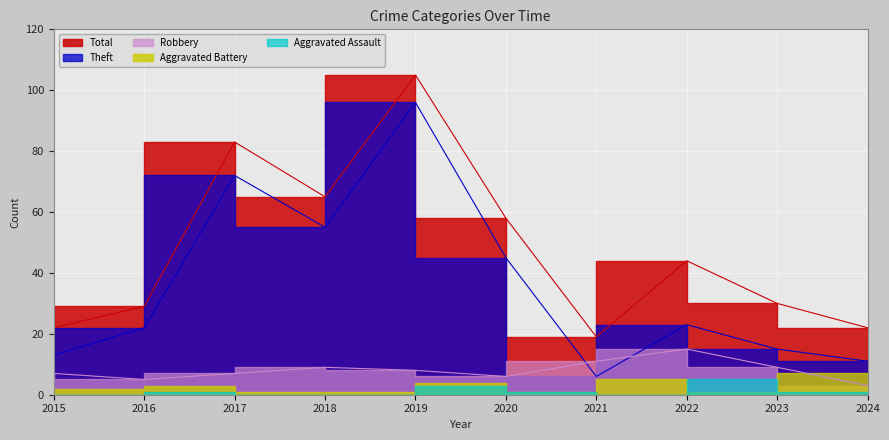

At which label does Robbery reach its peak?

2022